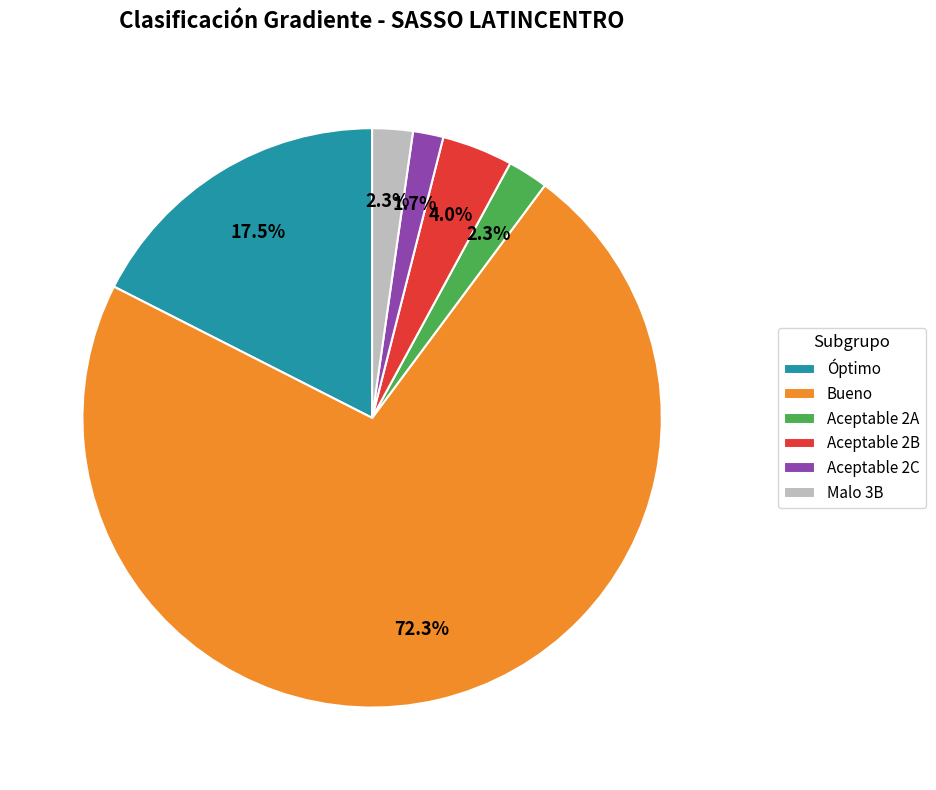

To the nearest percent, what is the average slice percentage?

17%